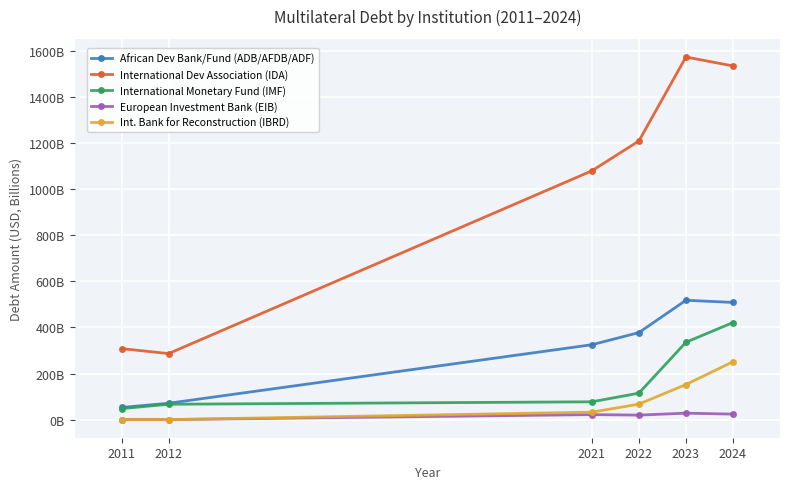

True or false: African Dev Bank/Fund (ADB/AFDB/ADF) and International Monetary Fund (IMF) intersect in this chart.

False